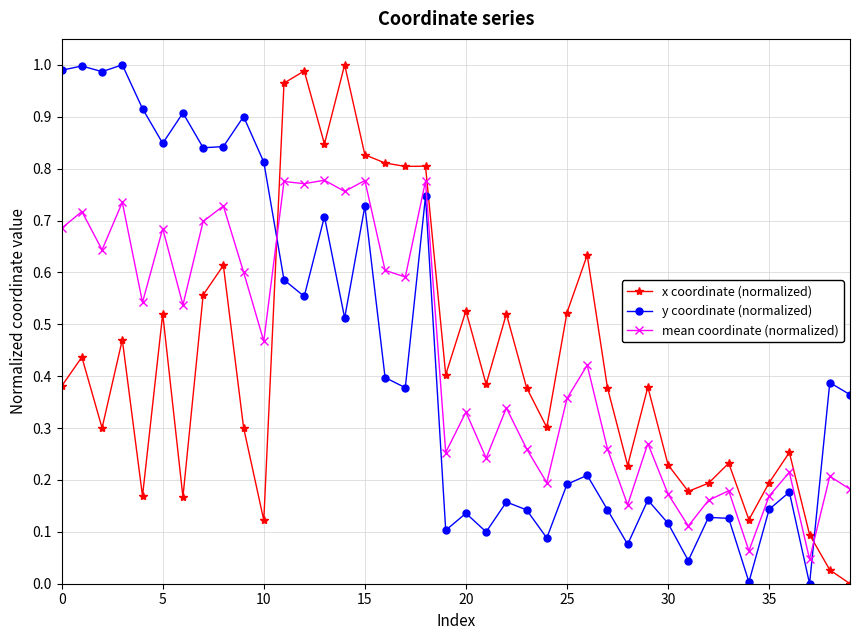

True or false: y coordinate (normalized) and mean coordinate (normalized) intersect in this chart.

True